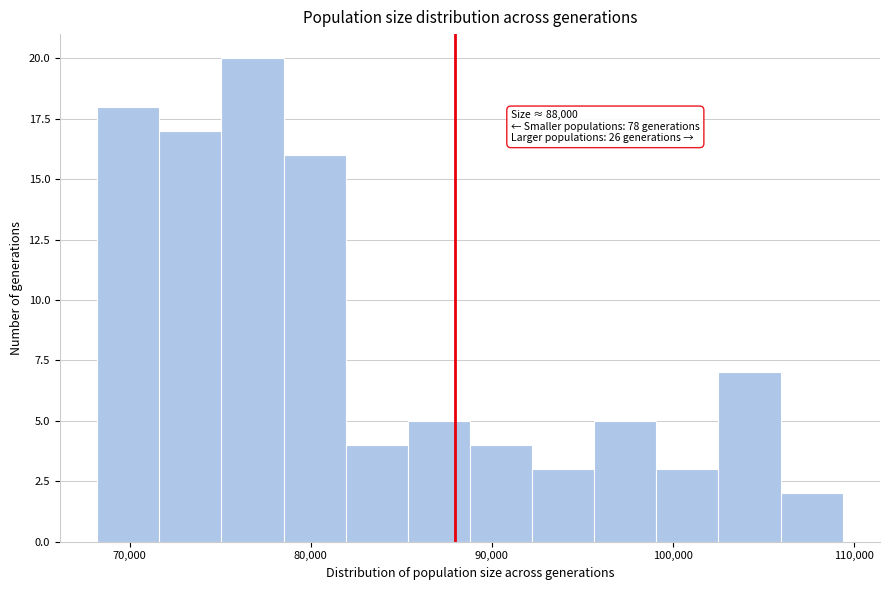

Read against the x-axis, roughly where is the centre of the tallest bar?

77000